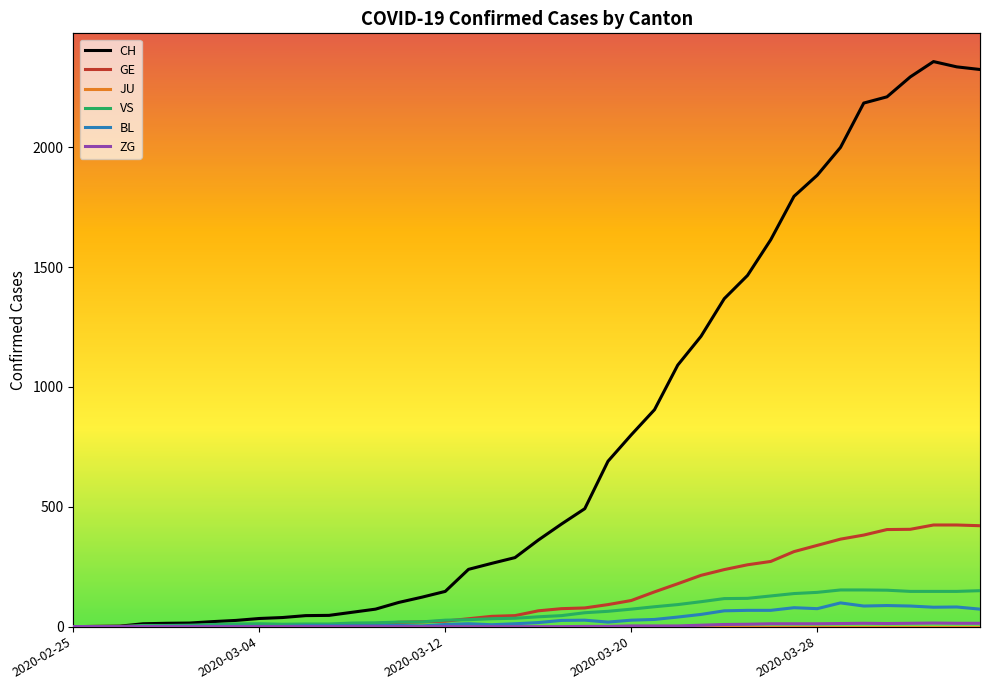

How many interior local peaks does the BL series have?

7